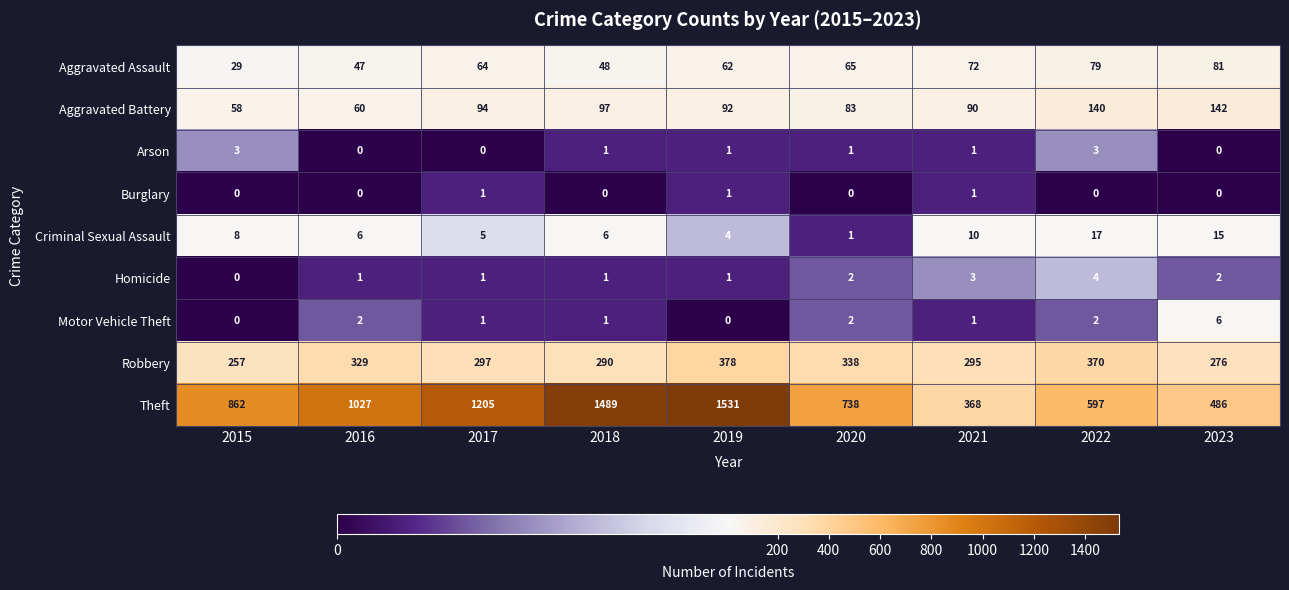

How many distinct data groups are displayed?

9